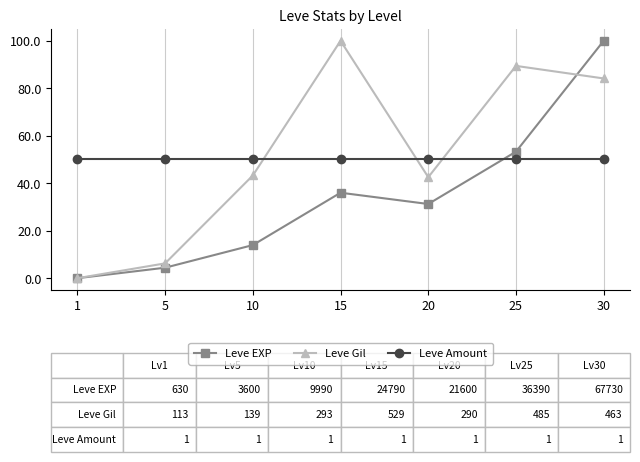

Where does the Leve Gil series first go above 43?

10